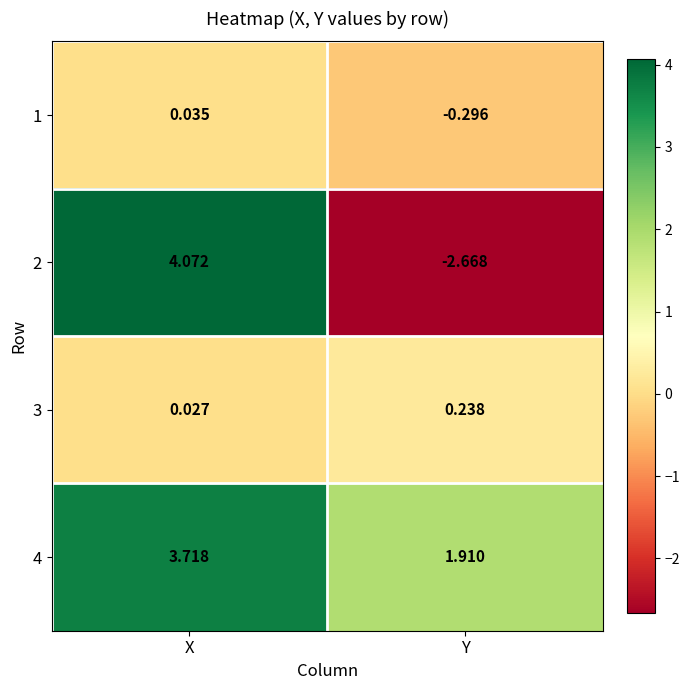

At which category does the chart reach its minimum across all series?

Y